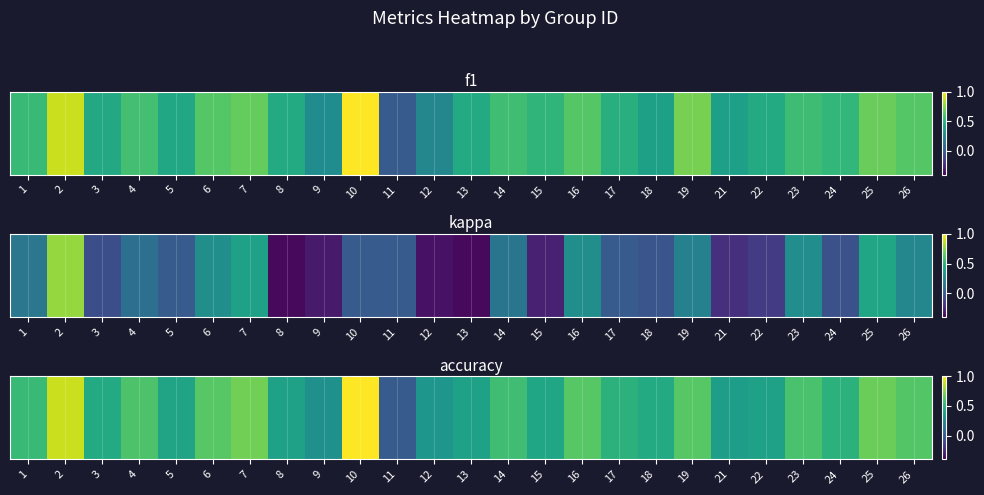

List the labels in order of value, smallest first.

11, 9, 12, 21, 8, 13, 22, 5, 15, 3, 18, 17, 24, 1, 14, 23, 4, 26, 6, 16, 19, 25, 7, 2, 10